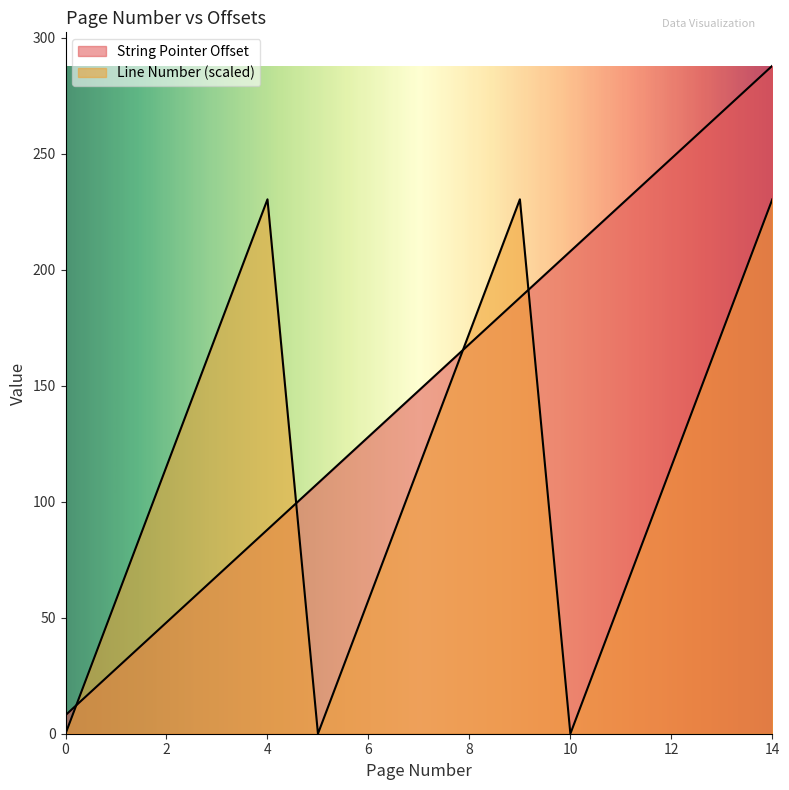

What is the value of the Line Number point at the 8th from the left?

115.2